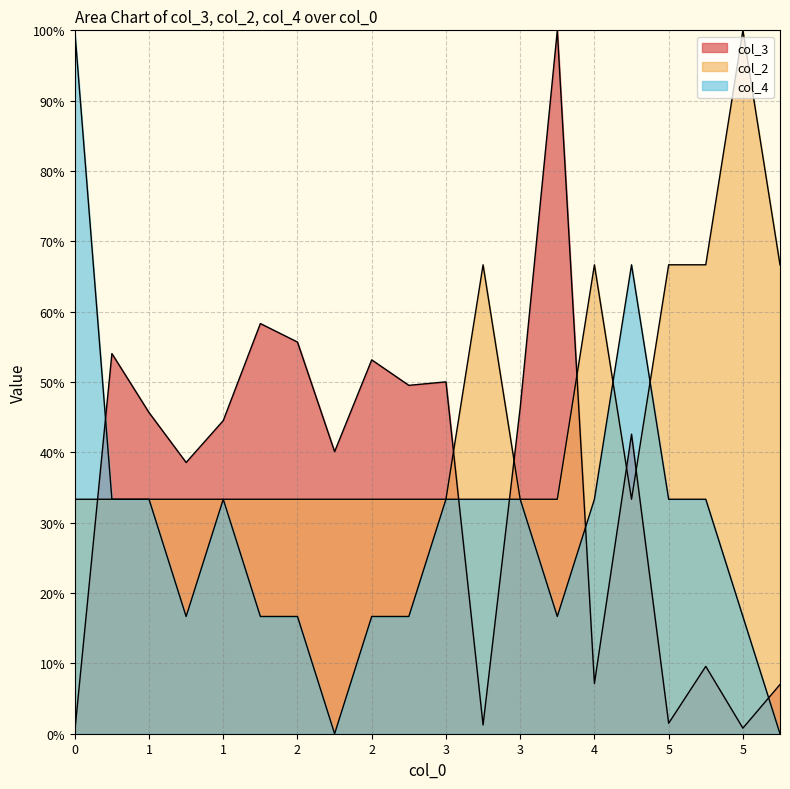

At how many categories does at least one series exceed 80?

3